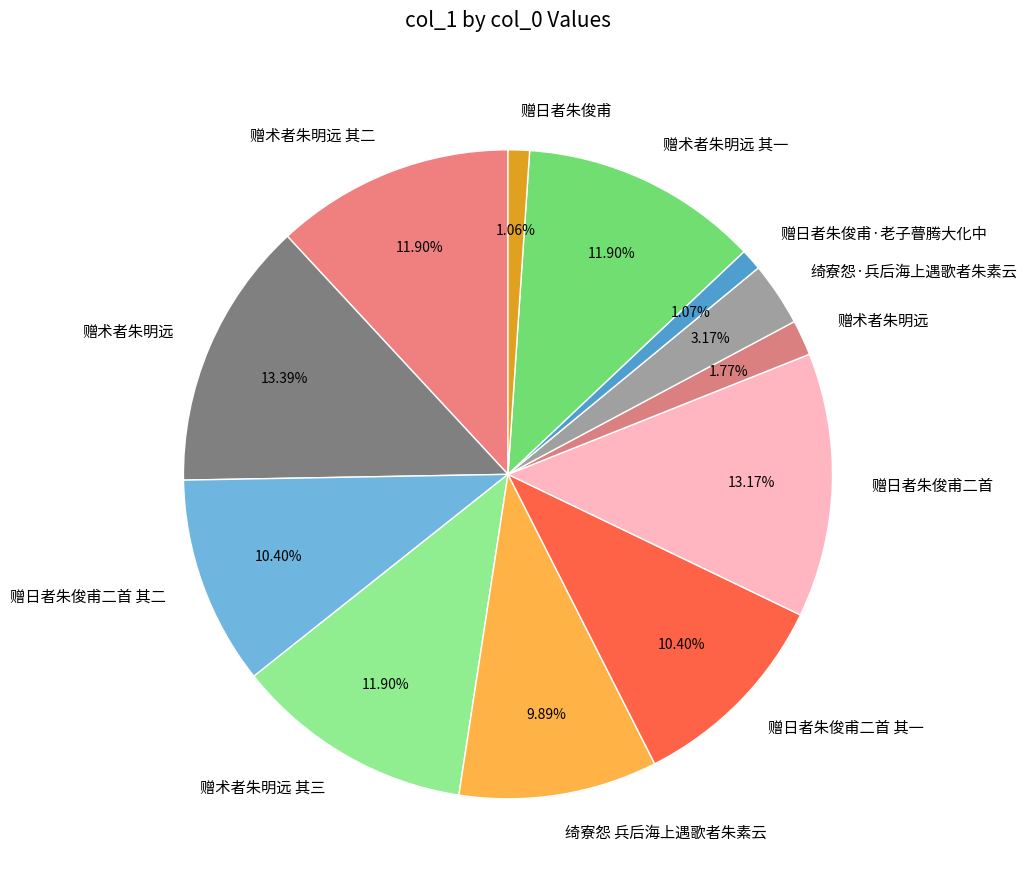

How many slices are in this pie chart?

12